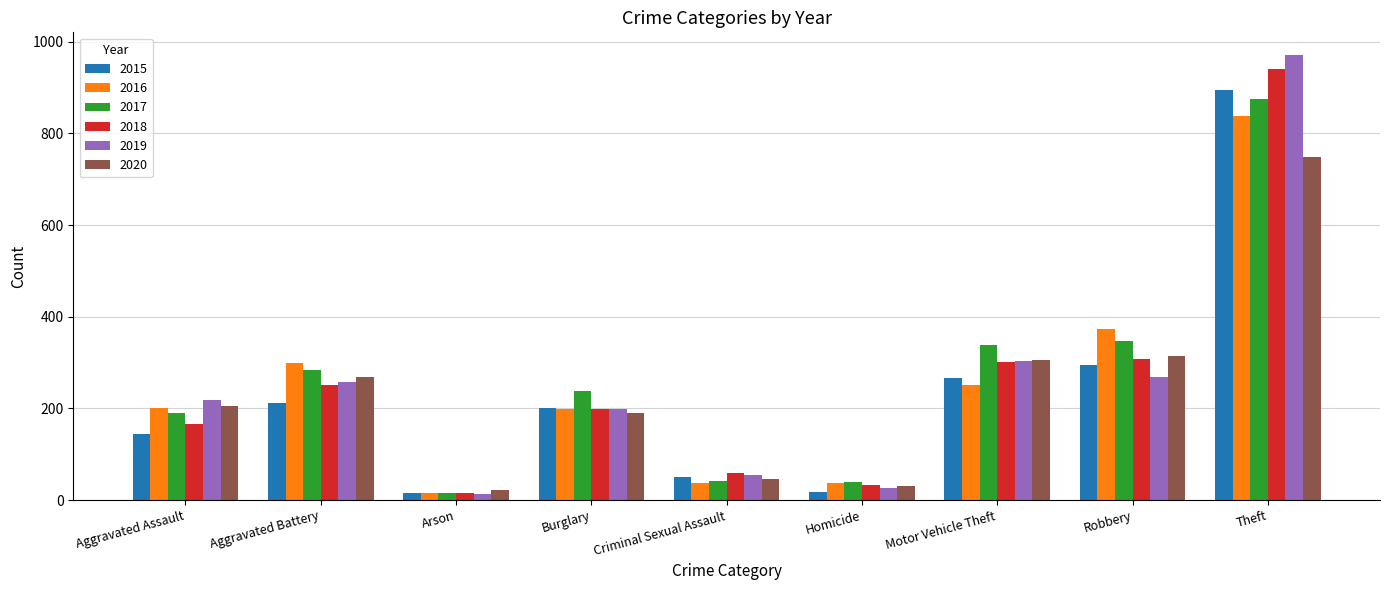

Are the bars horizontal?

No